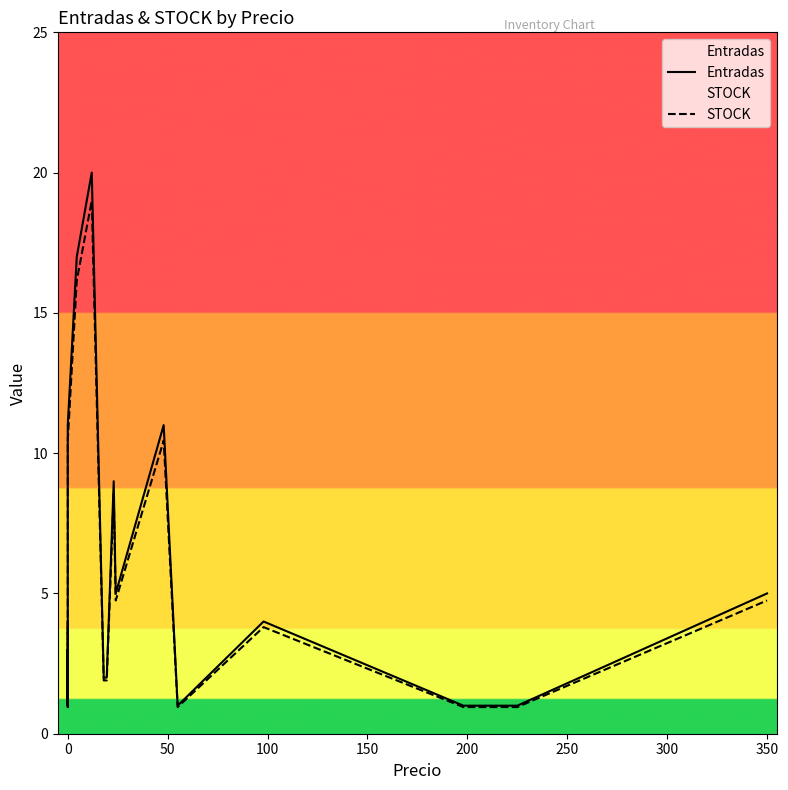

The value of STOCK at 12 is 4.3. True or false?

False